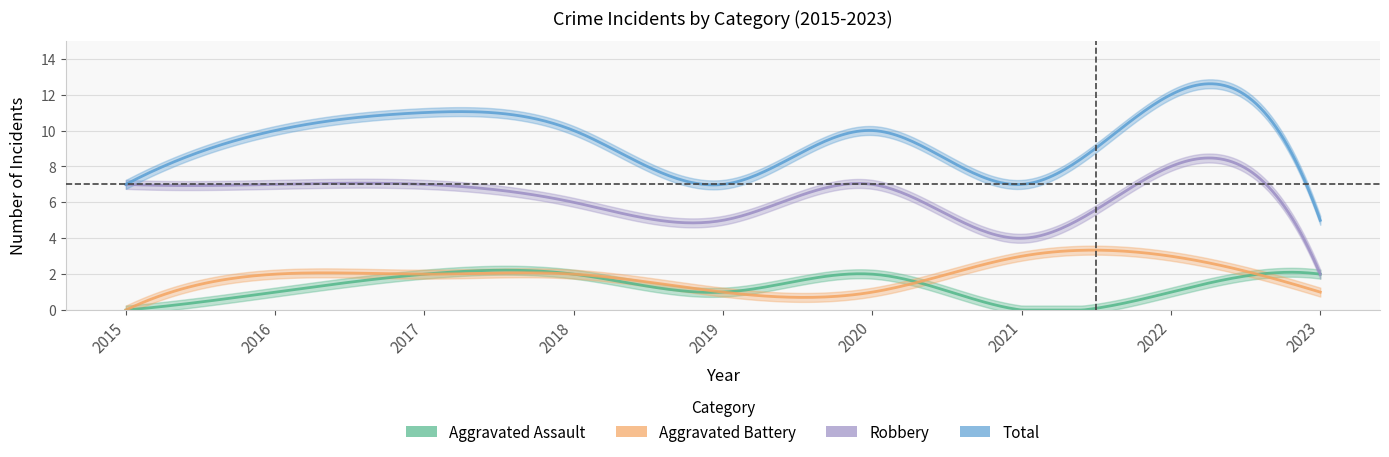

What is the average value of the Aggravated Battery series?

2